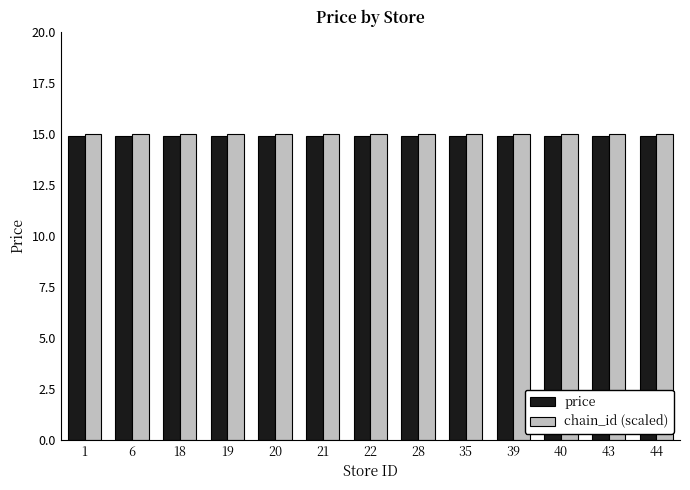

How many groups of bars are there?

13